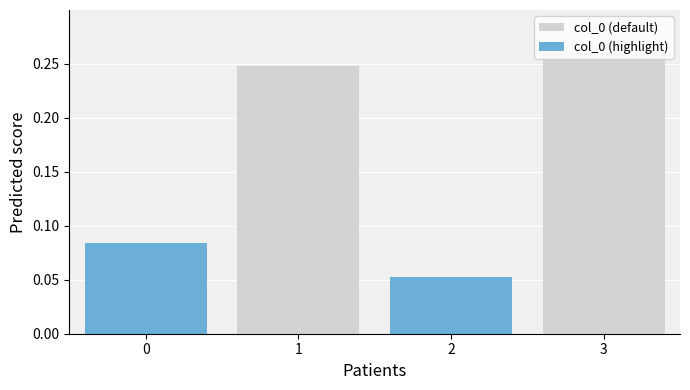

Which series has the largest total across all categories?

col_0 (default)